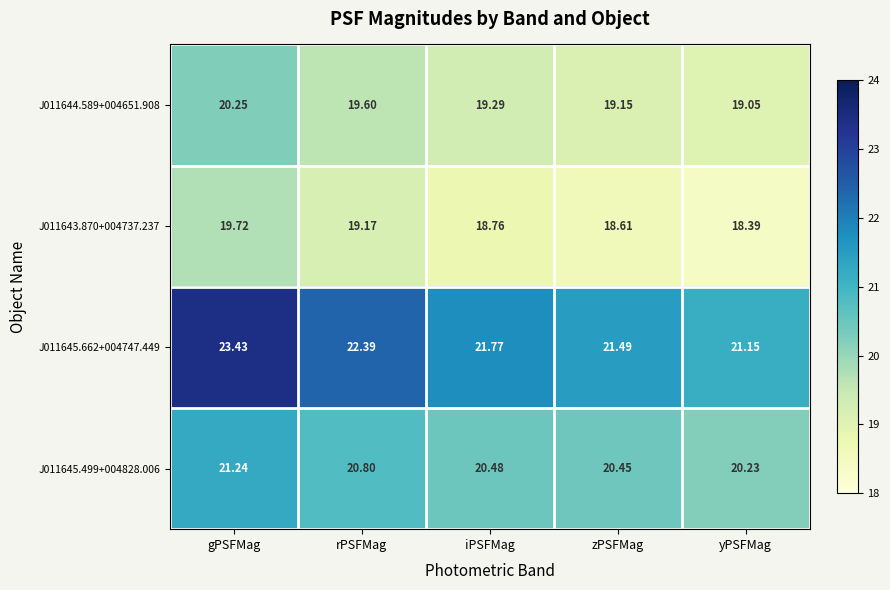

At which label does J011644.589+004651.908 reach its minimum?

yPSFMag